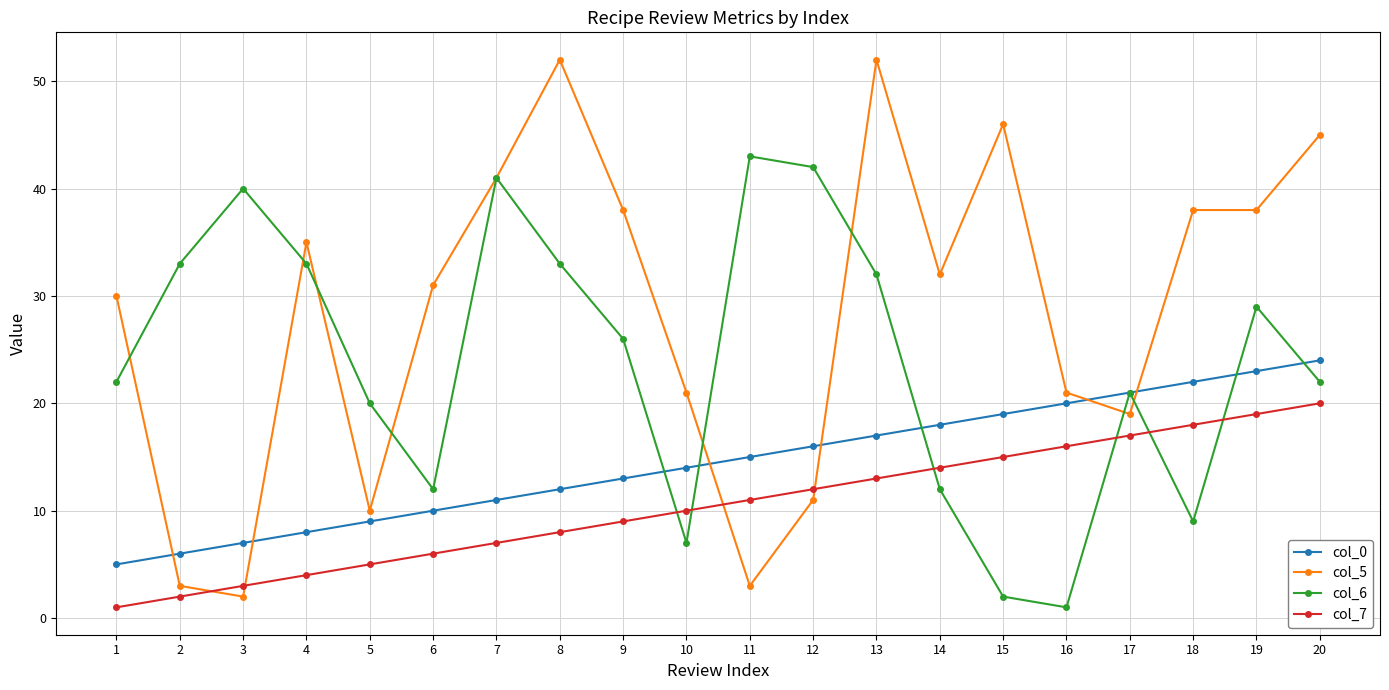

True or false: col_7 has more than 0 interior local peaks.

False